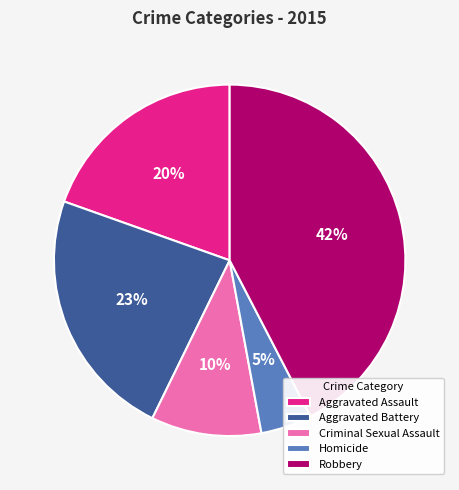

Which has a higher value, Homicide or Aggravated Battery?

Aggravated Battery